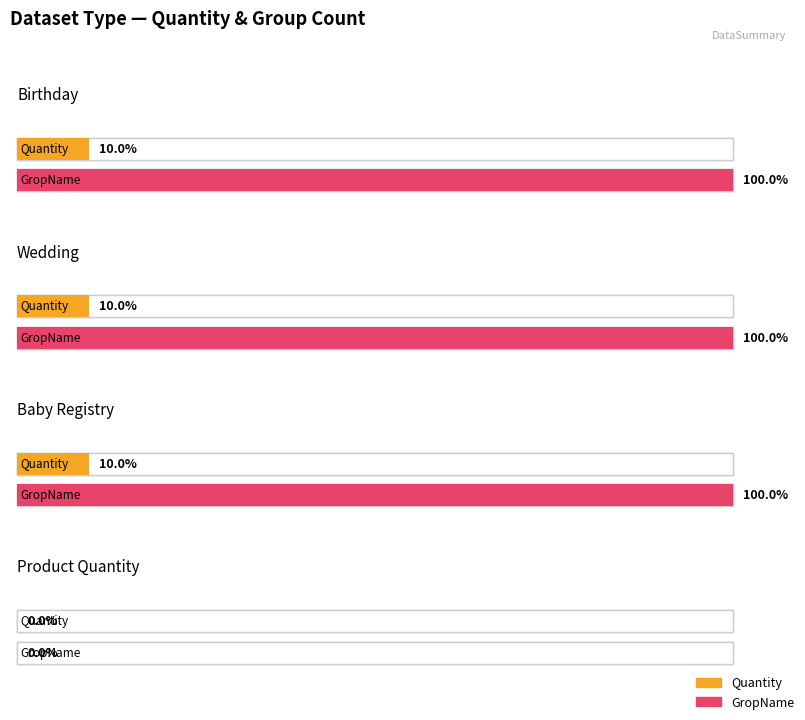

How many distinct data groups are displayed?

2